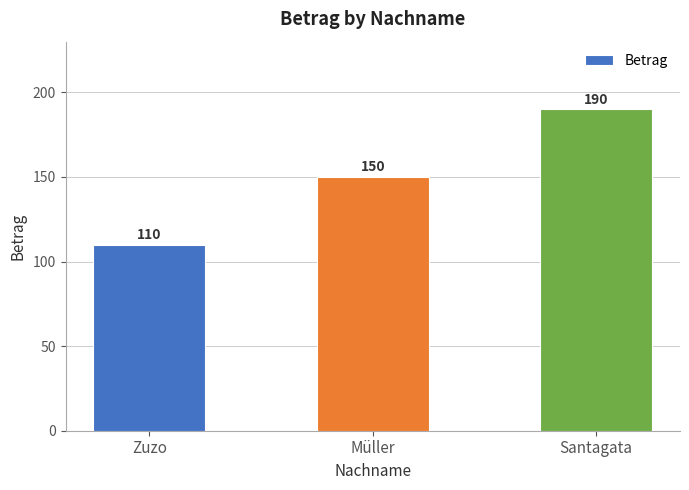

What is the difference between the values at Santagata and Müller?

40